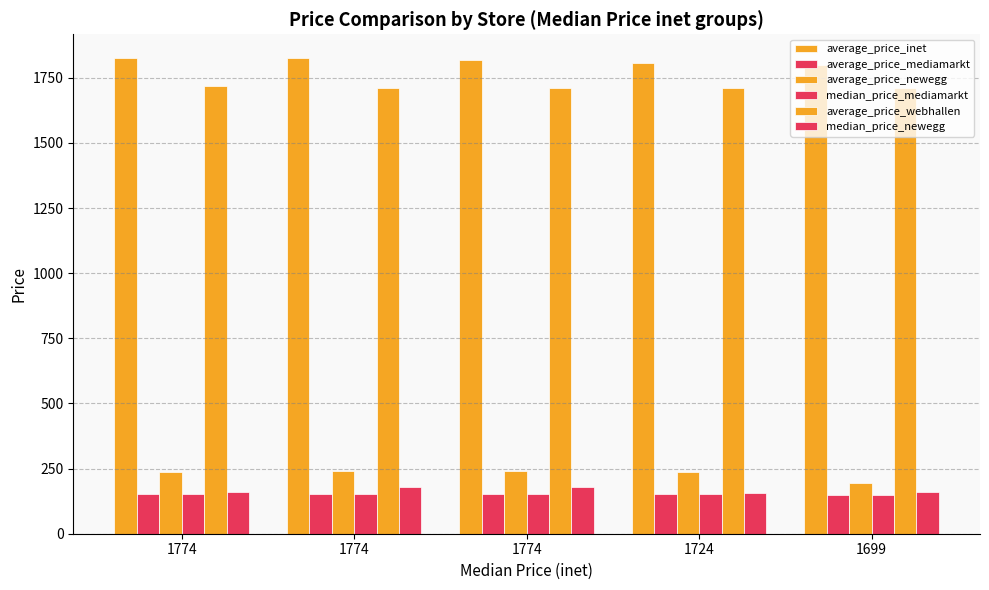

What is the difference between the maximum and minimum values in the average_price_webhallen series?

10.2